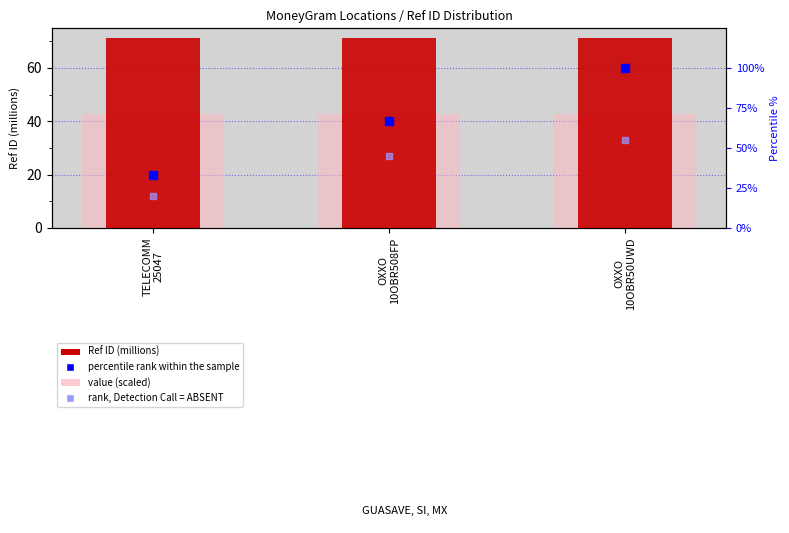

Which series has the largest total across all categories?

Ref ID (millions)